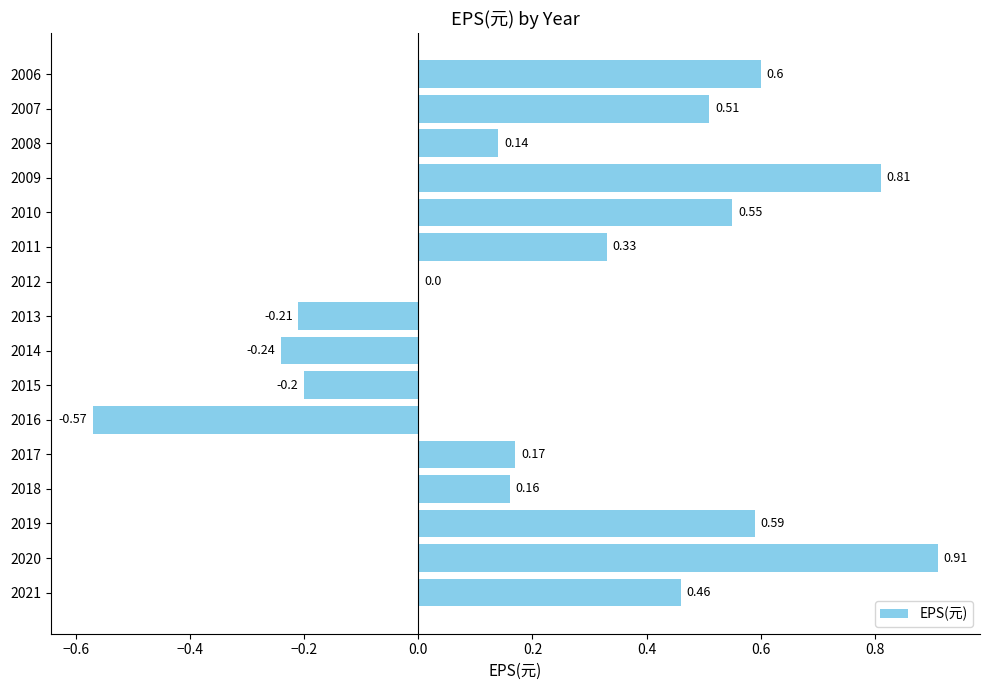

Between 2020 and 2007, which is larger?

2020